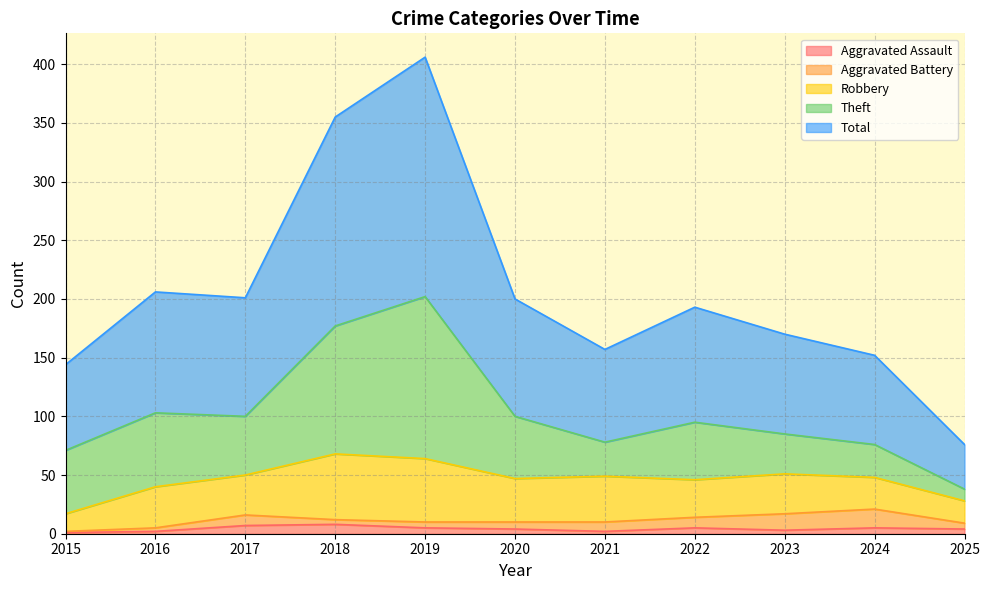

True or false: Total and Robbery intersect in this chart.

False